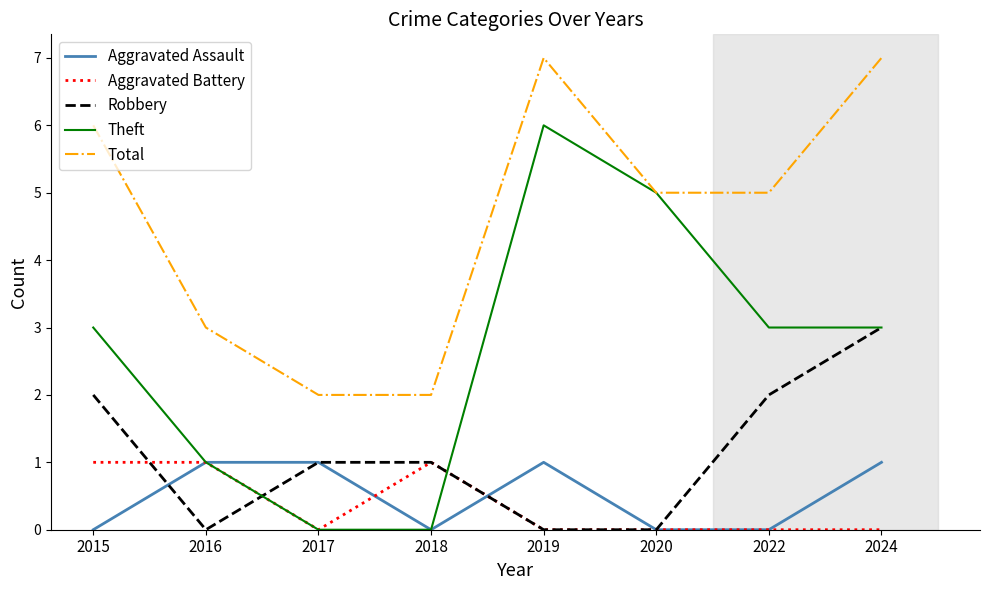

Is it true that Theft equals -4 at 2017?

False